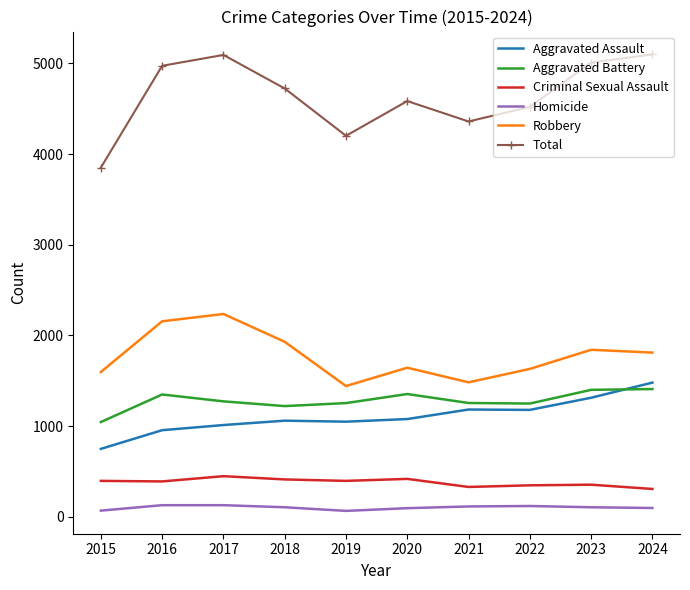

Which series changed the most between 2017 and 2020?

Robbery